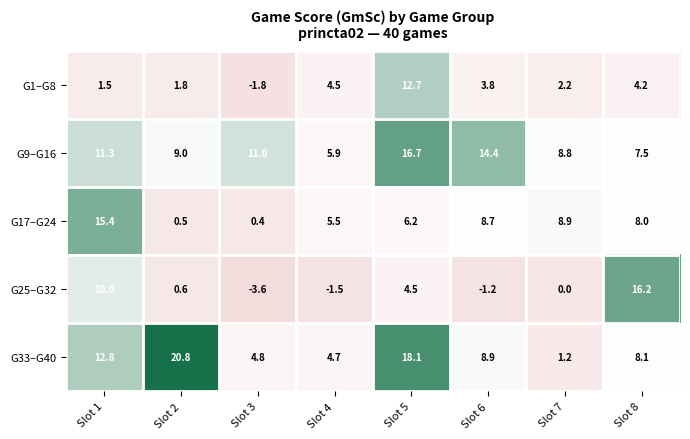

What is the average value of the G1–G8 series?

3.6